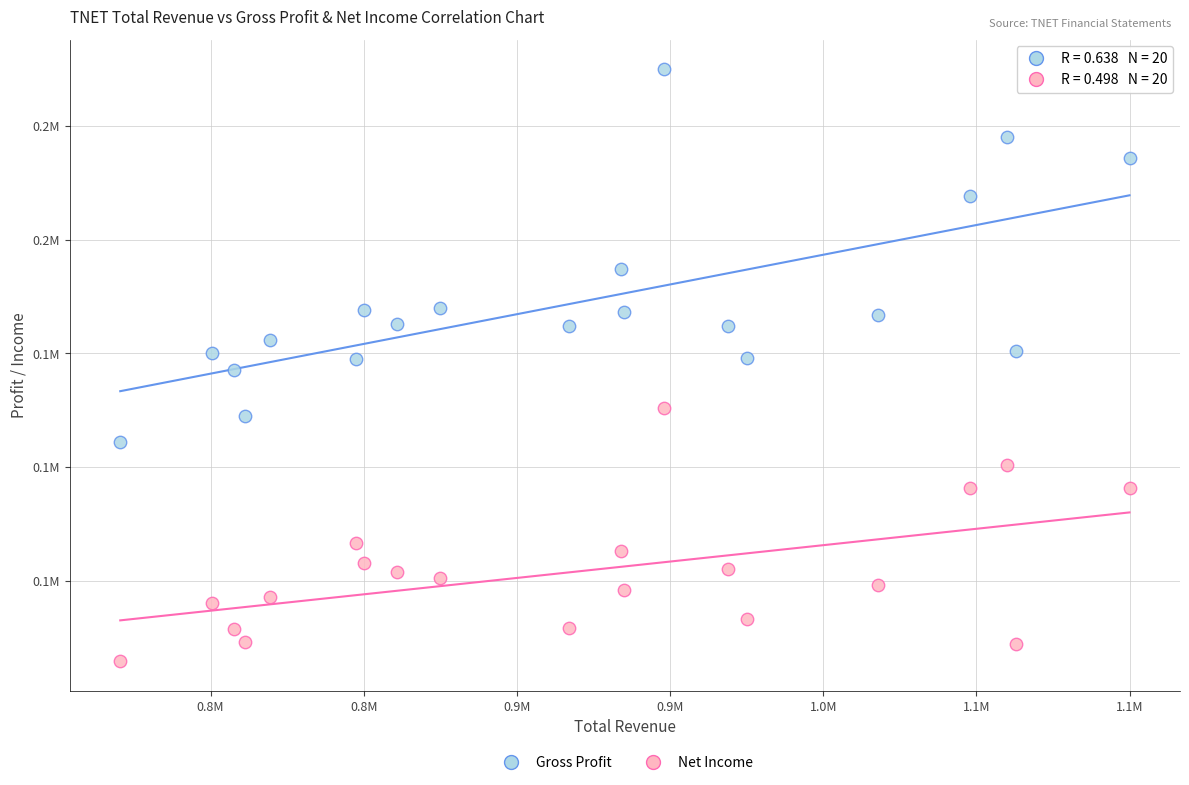

Which series contains the highest Y value?

Gross Profit